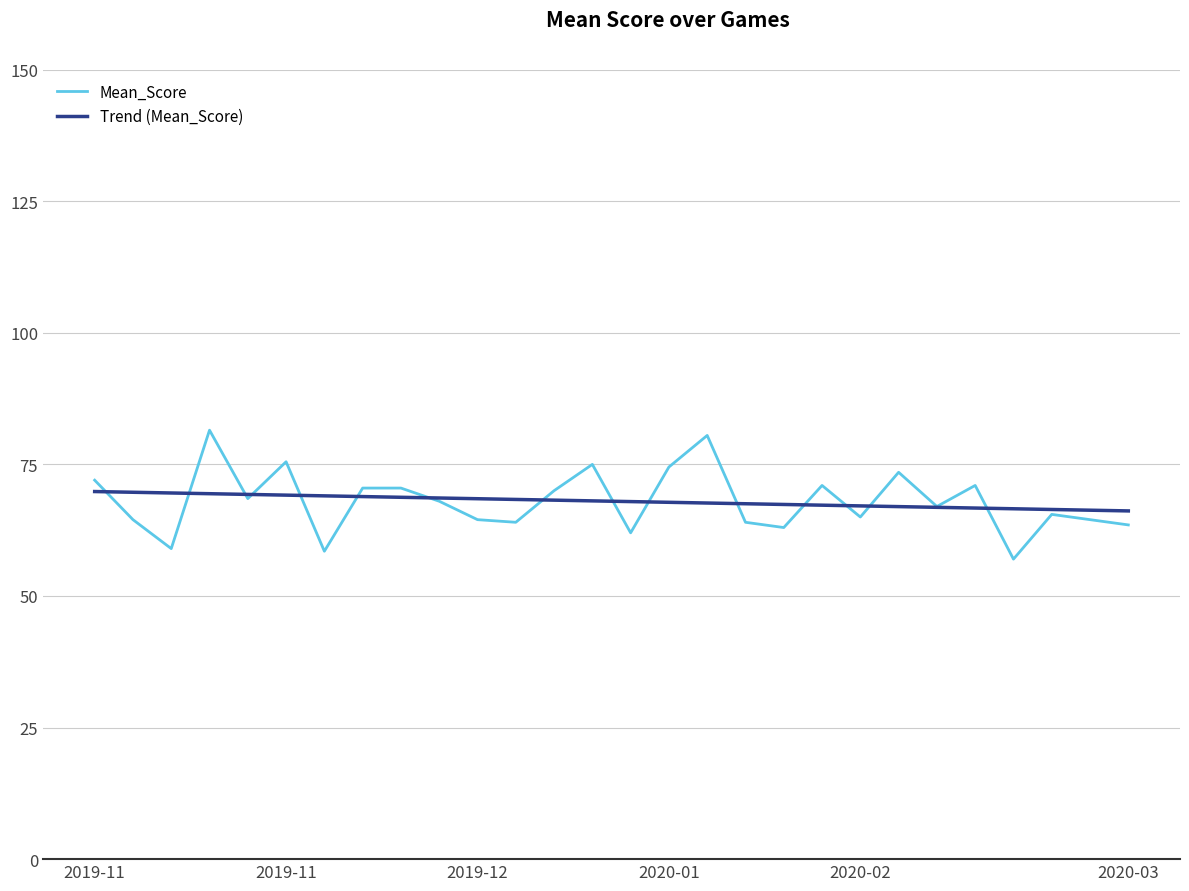

Which series has the widest spread of values?

Mean_Score